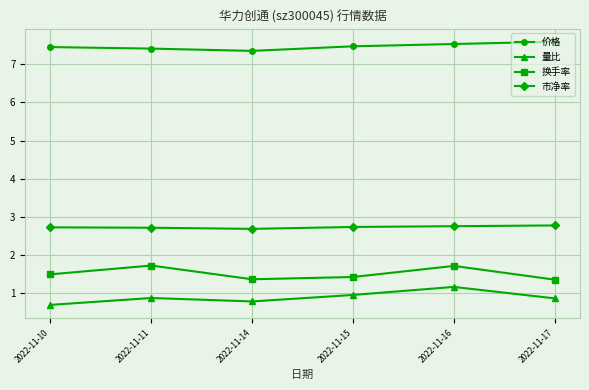

Is the value of 换手率 at 2022-11-10 greater than the value of 量比 at 2022-11-11?

Yes